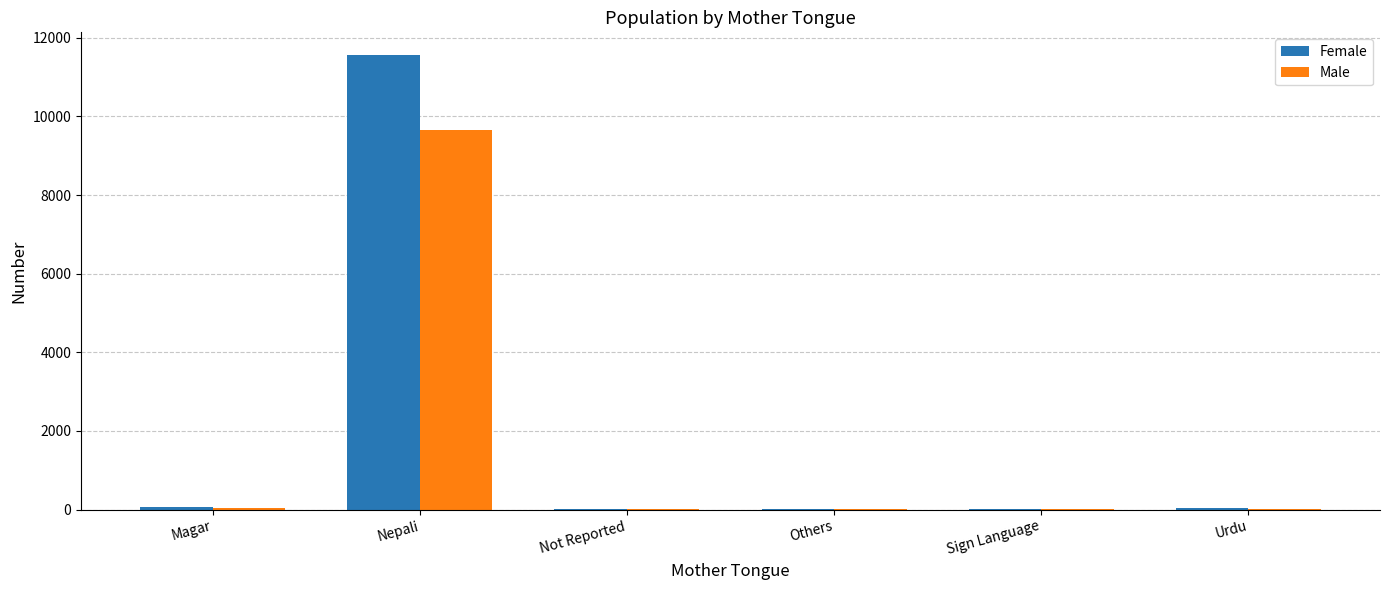

At which label does Male reach its peak?

Nepali